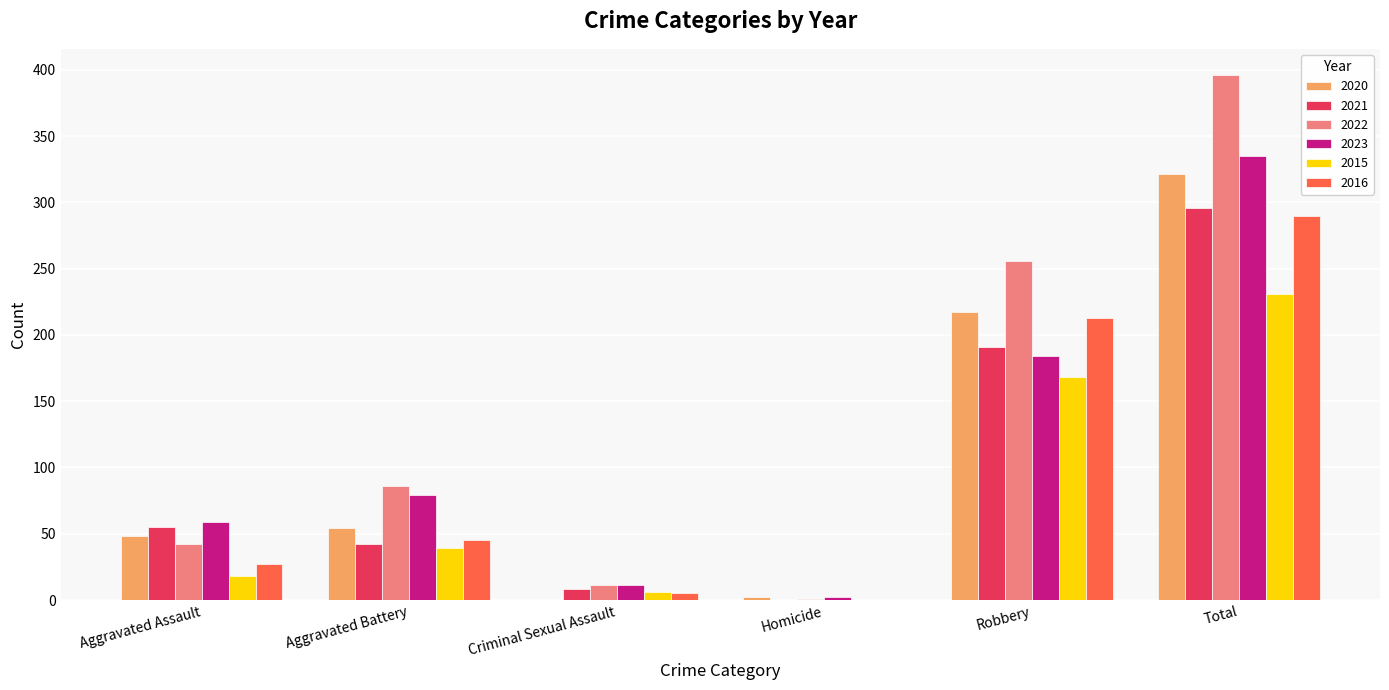

At which label is 2016 closest to 145?

Robbery